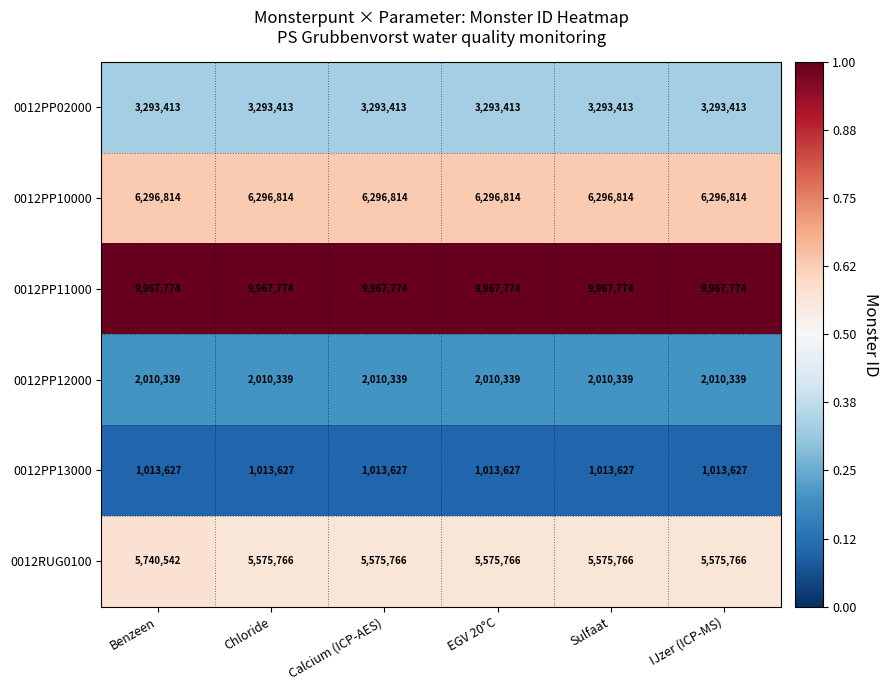

How many data points does each series have?

6